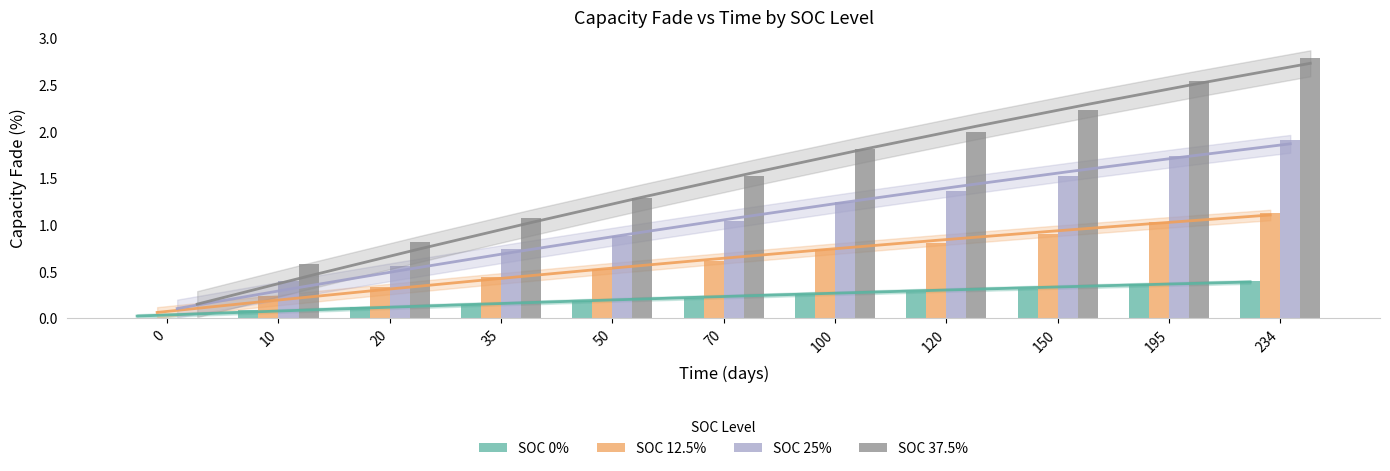

At how many categories does at least one series exceed 0?

10